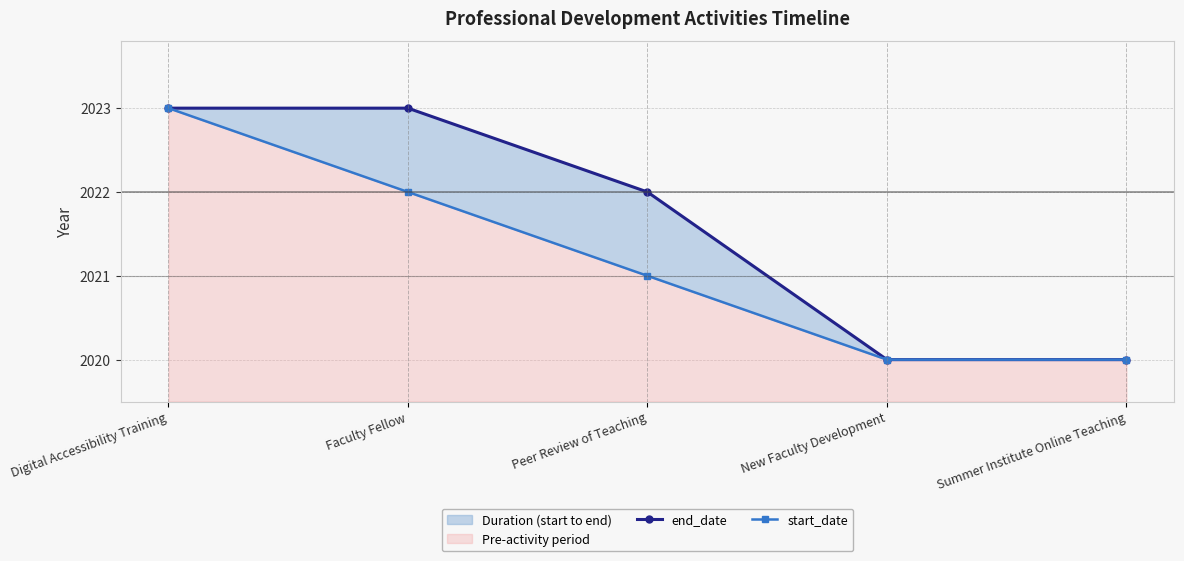

Reading right to left, extract all data points from this chart.

end_date: 2020	2020	2022	2023	2023
start_date: 2020	2020	2021	2022	2023